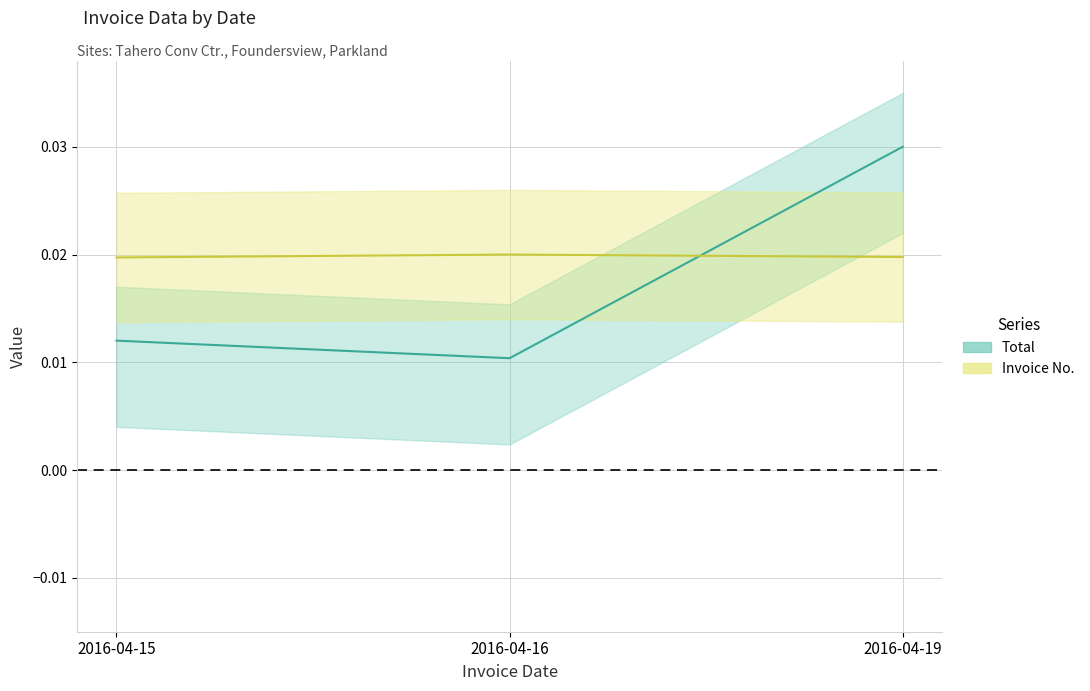

Count the Invoice No. values in the range 0 to 1.

3